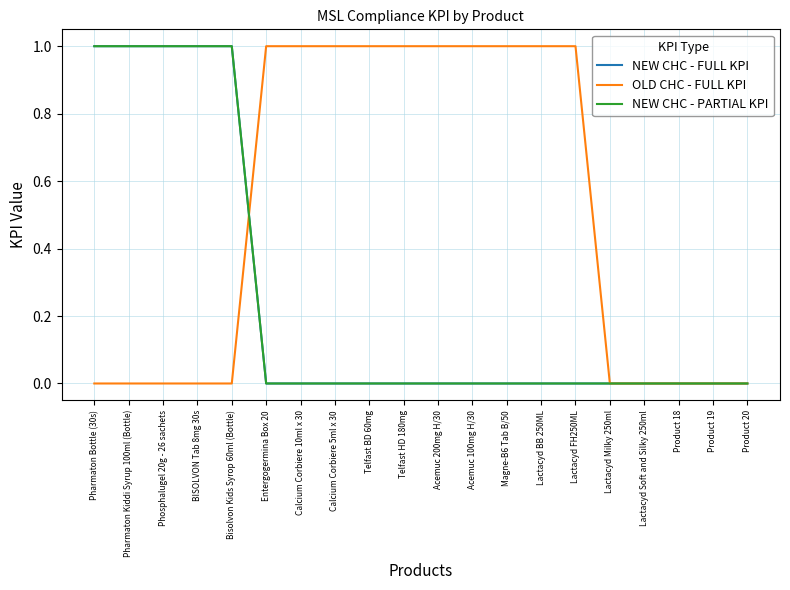

Does the chart display data point markers on the line(s)?

No